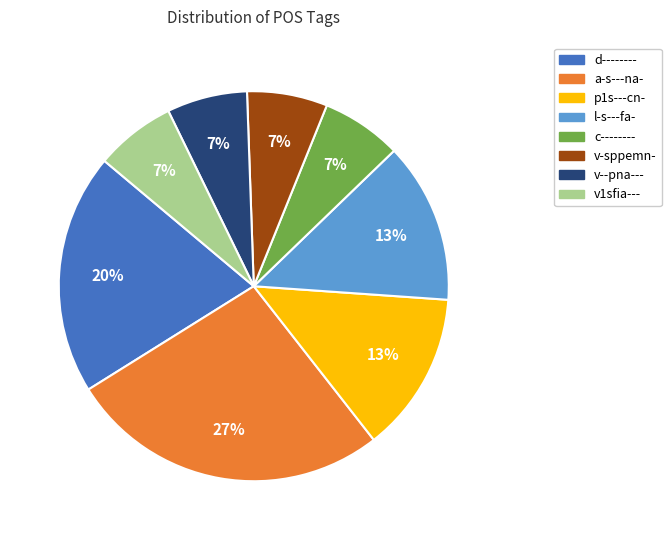

Is there a majority slice in this chart?

No